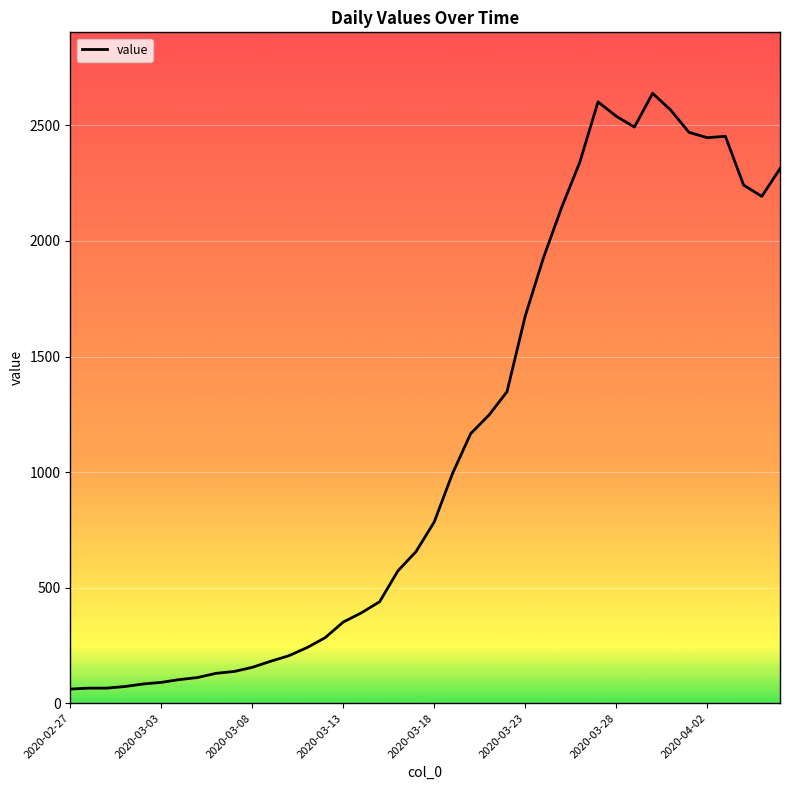

What is the greatest value displayed?

2639